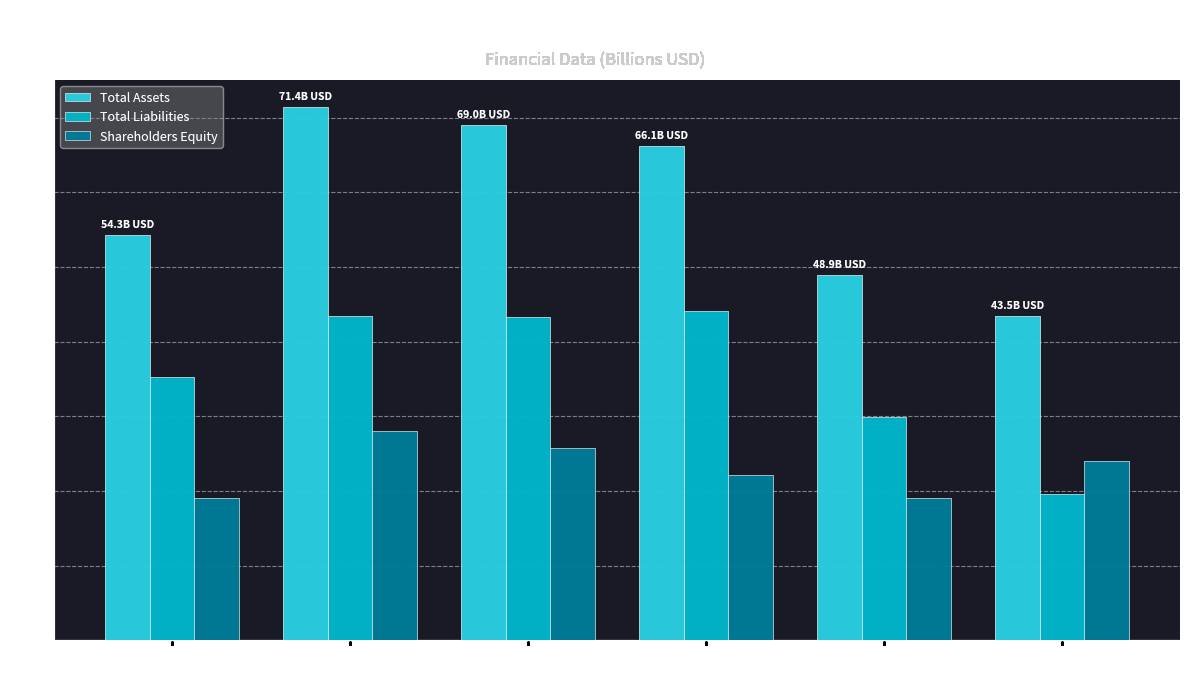

What is the highest value of the Shareholders Equity series?

28.1